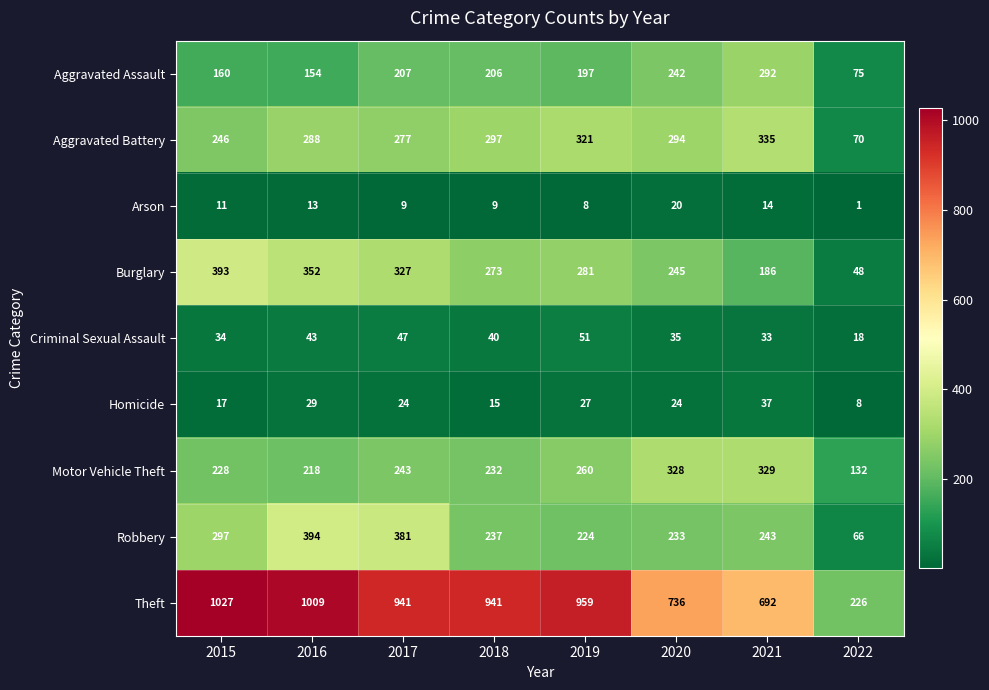

What is the difference between the second highest and minimum values in the Homicide series?

21